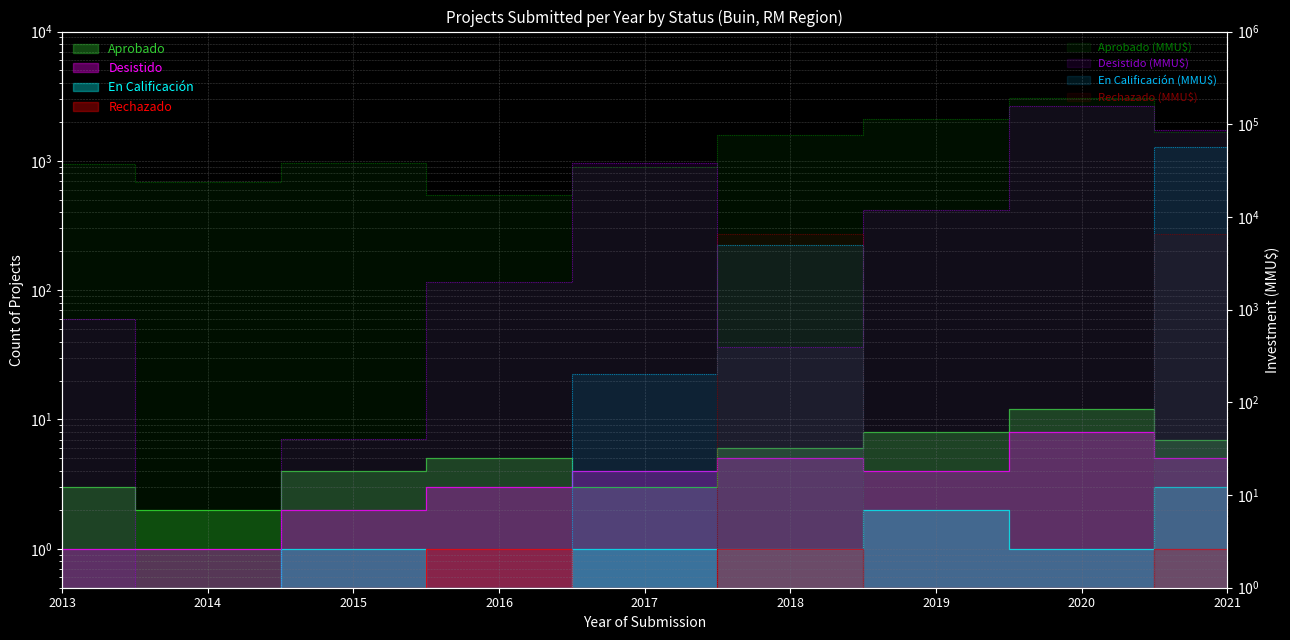

What is the sum of all Aprobado values?

50.0